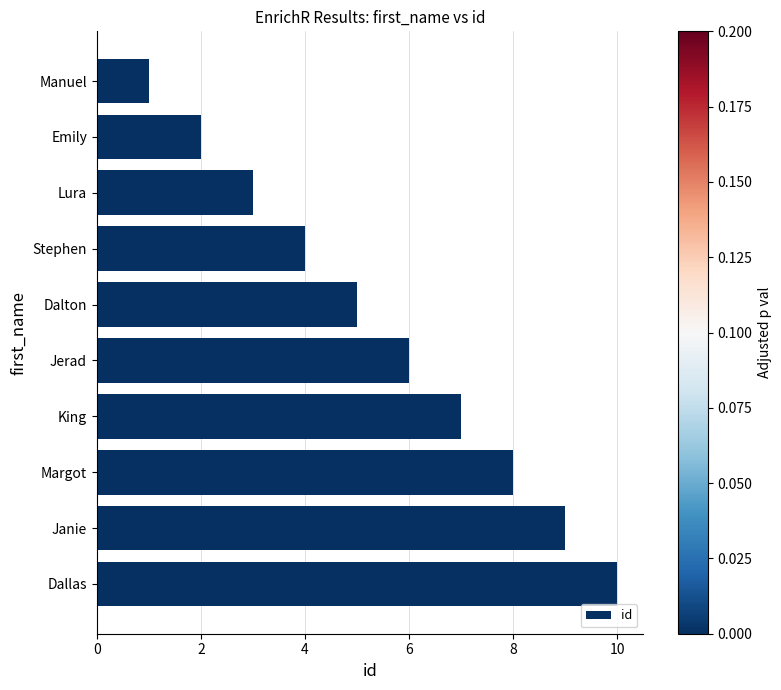

What is the difference between the second highest and minimum values?

8